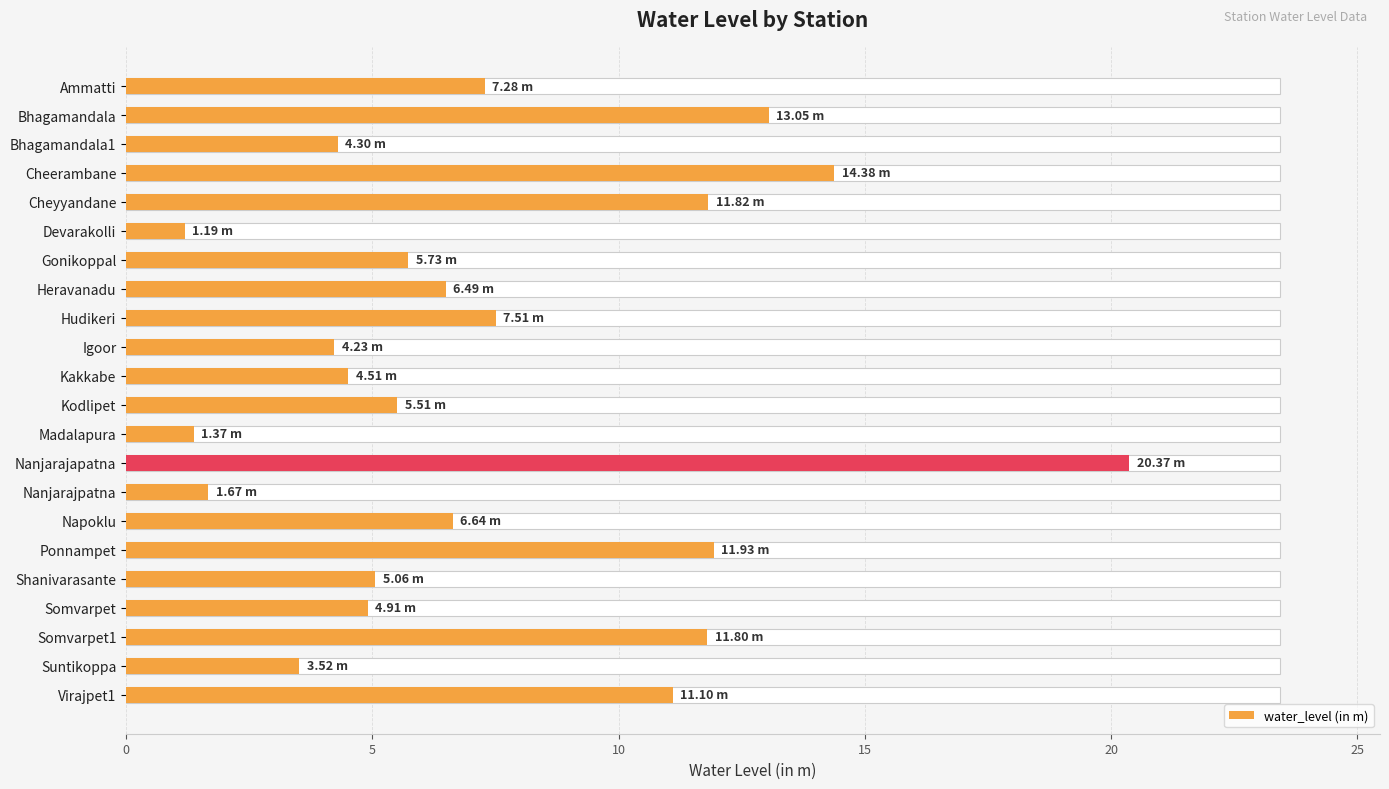

What is the difference between the second highest and second lowest values?

13.0